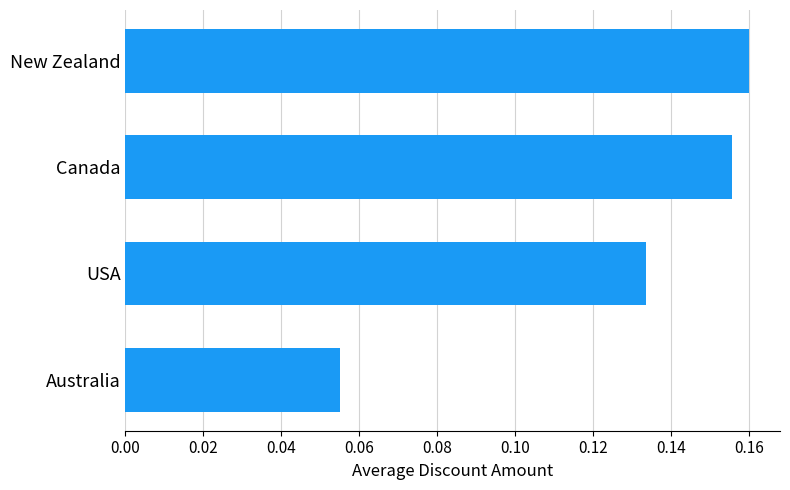

Is it true that the value at New Zealand is 0.3?

False